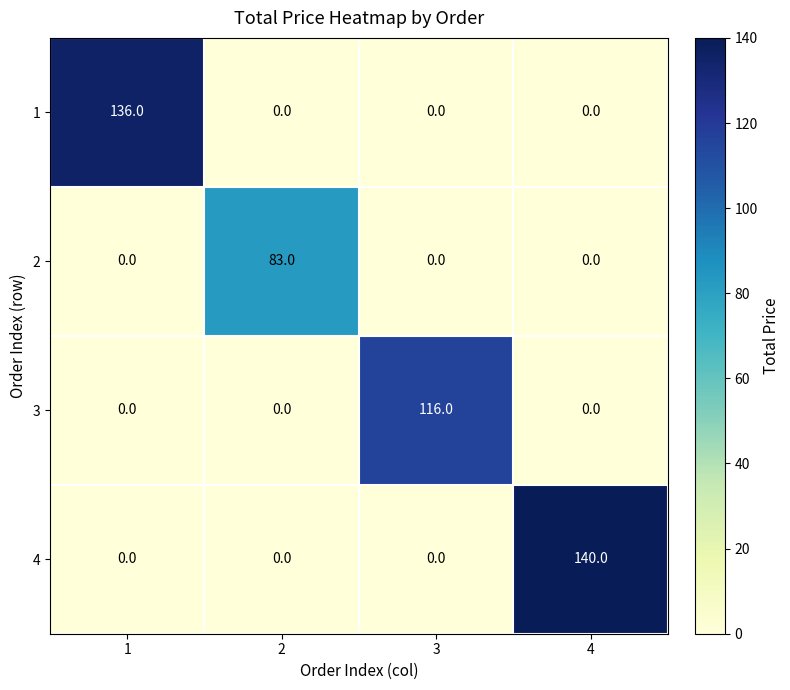

What is the difference between the 3 values at 3 and 4?

116